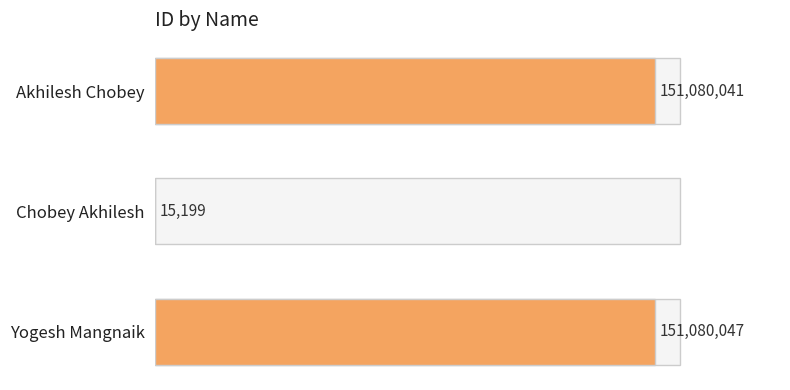

What is the minimum value shown in the chart?

15199